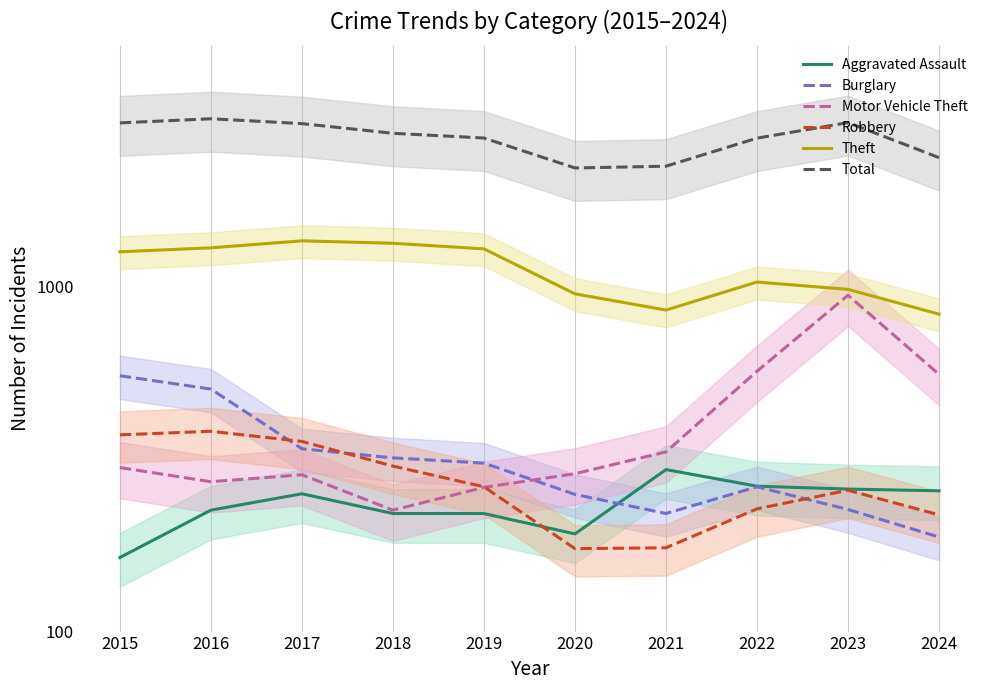

Which label corresponds to the largest value in the chart?

2016